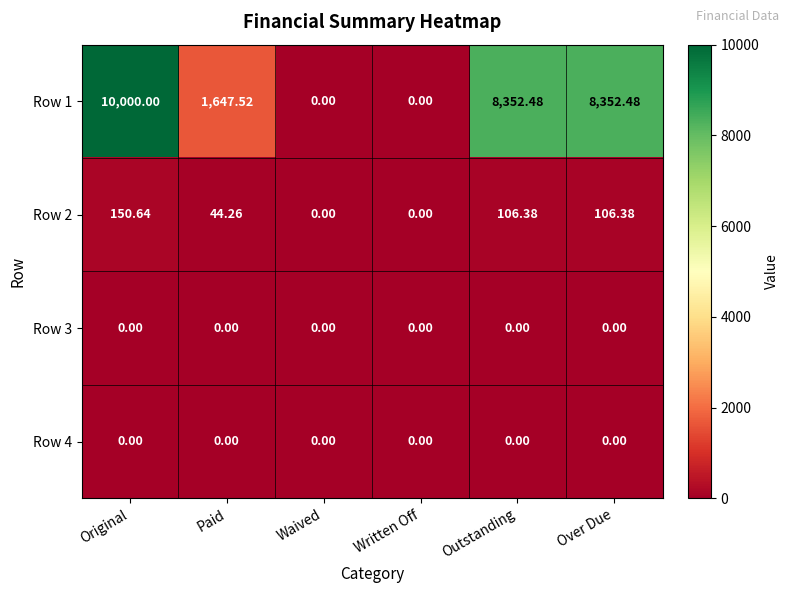

Where does the Row 1 series first go above 8352?

Original